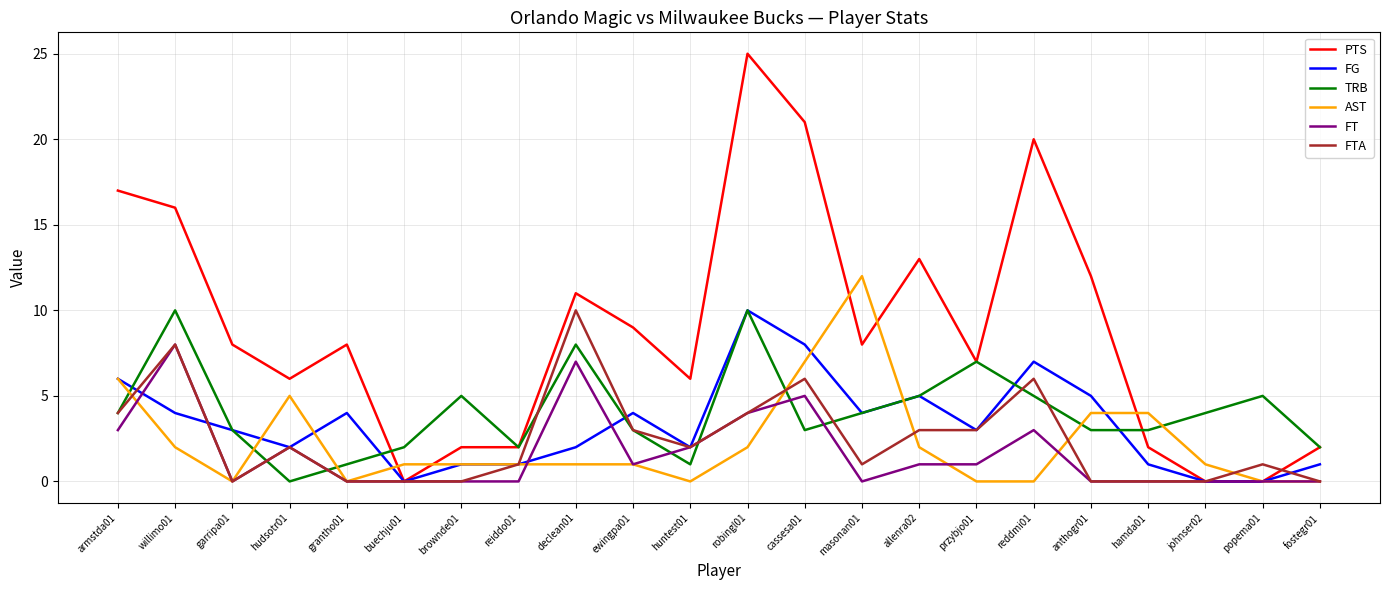

The PTS series shows 12 at anthogr01. True or false?

True